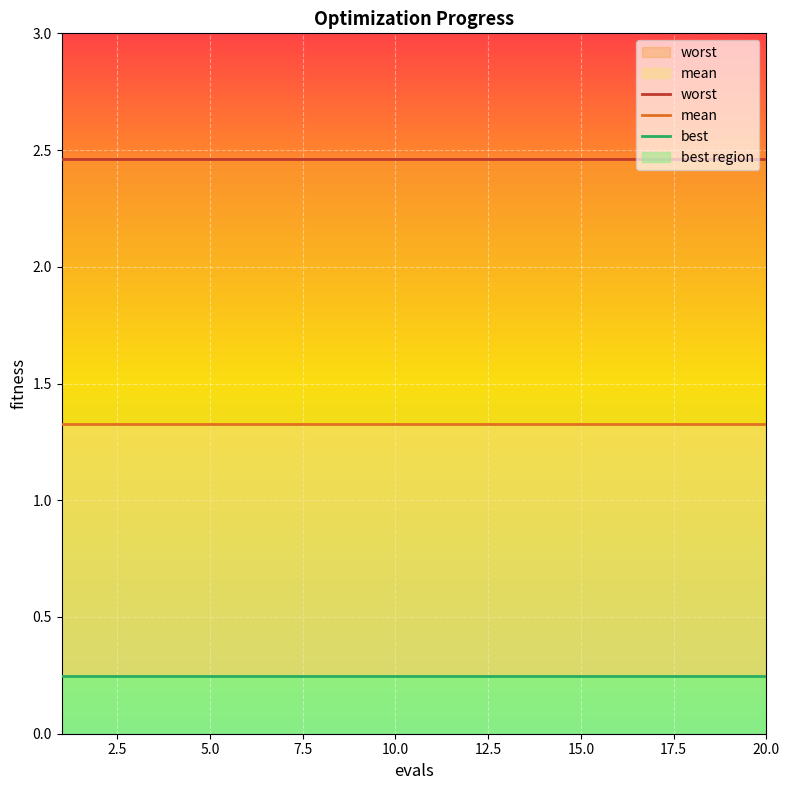

What are all the series names shown in the legend?

worst, mean, best